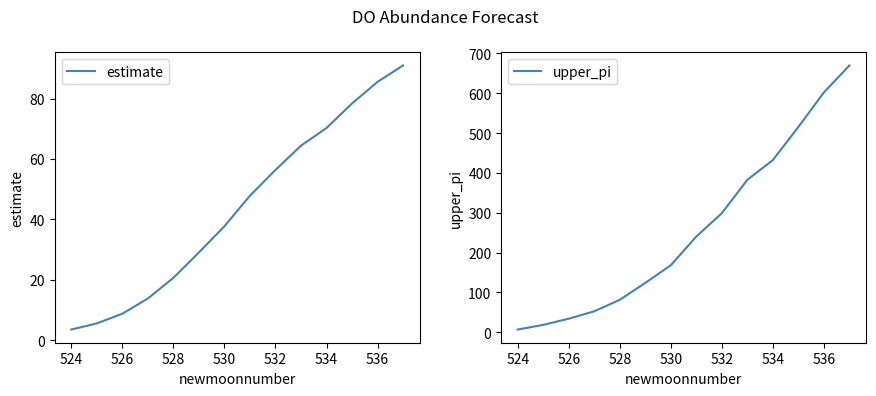

True or false: estimate and upper_pi cross at least once.

False